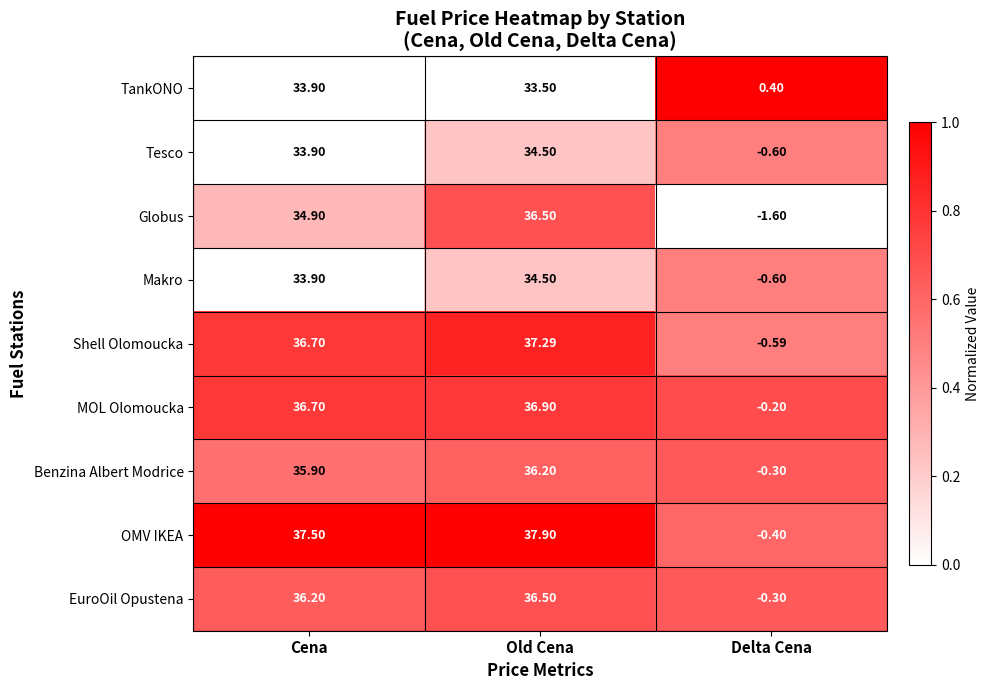

Which series has the largest total across all categories?

OMV IKEA